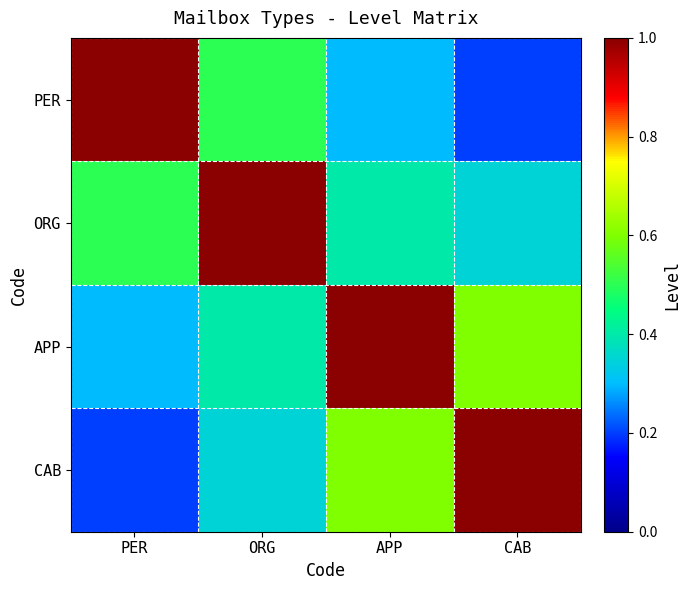

Reading right to left, list all the values displayed in this chart.

PER: CAB=0.2	APP=0.3	ORG=0.5	PER=1.0
ORG: CAB=0.3	APP=0.4	ORG=1.0	PER=0.5
APP: CAB=0.6	APP=1.0	ORG=0.4	PER=0.3
CAB: CAB=1.0	APP=0.6	ORG=0.3	PER=0.2